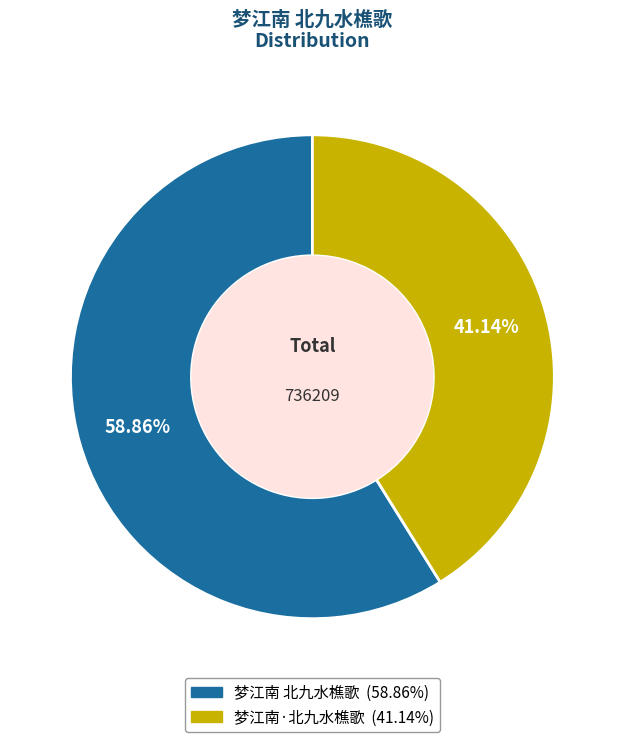

How many segments does this pie chart have?

2